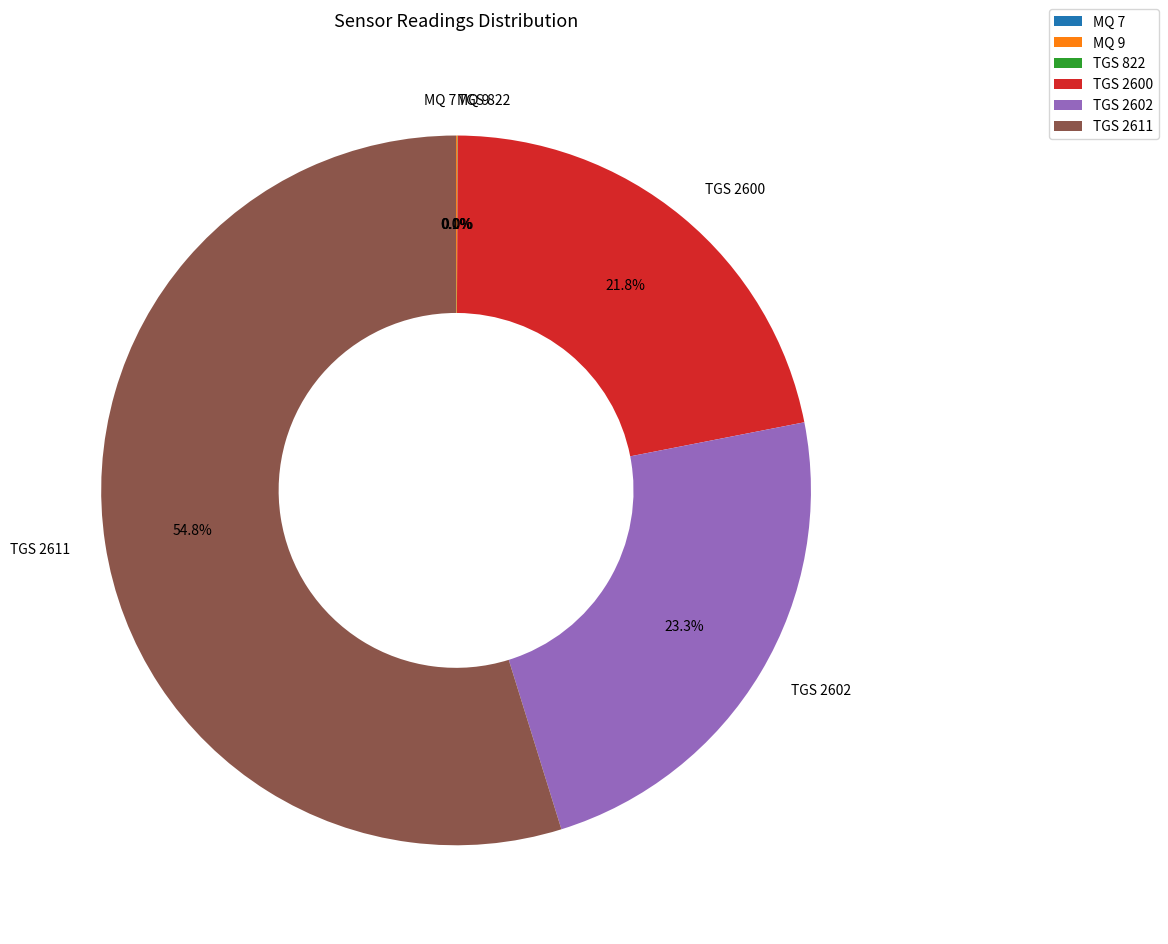

The TGS 2611 slice represents 44% of the pie. True or false?

False